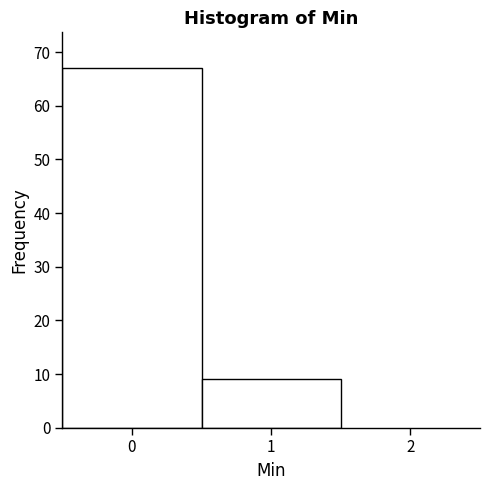

Reading left to right, list every bar in this chart as the range it spans on the x-axis followed by its height. The values are not printed on the chart, so give them approximately, as read against the axis.

-0.5 to 0.5: 67
0.5 to 1.5: 9